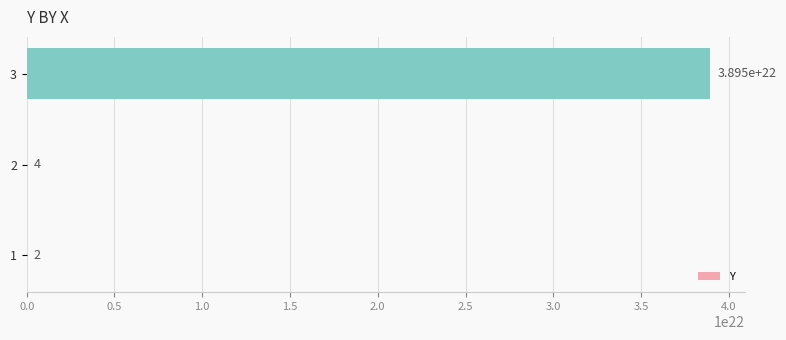

Between 3 and 1, which is larger?

3